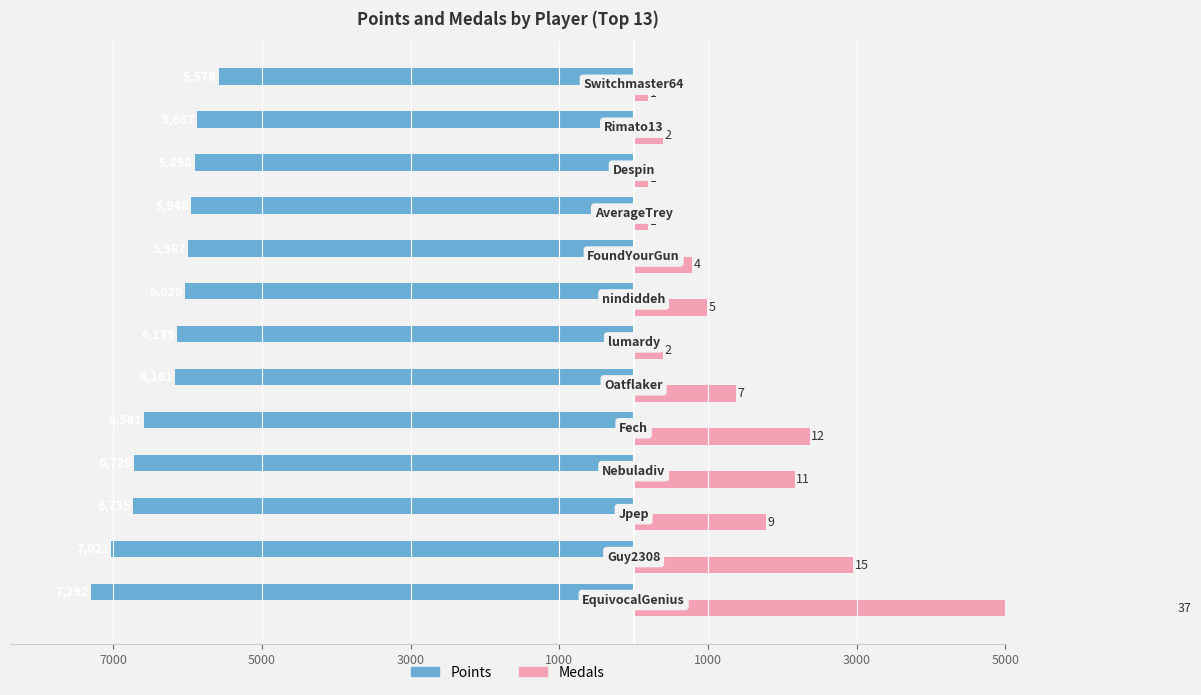

What value does the Points series have at 1000?

-6581.0